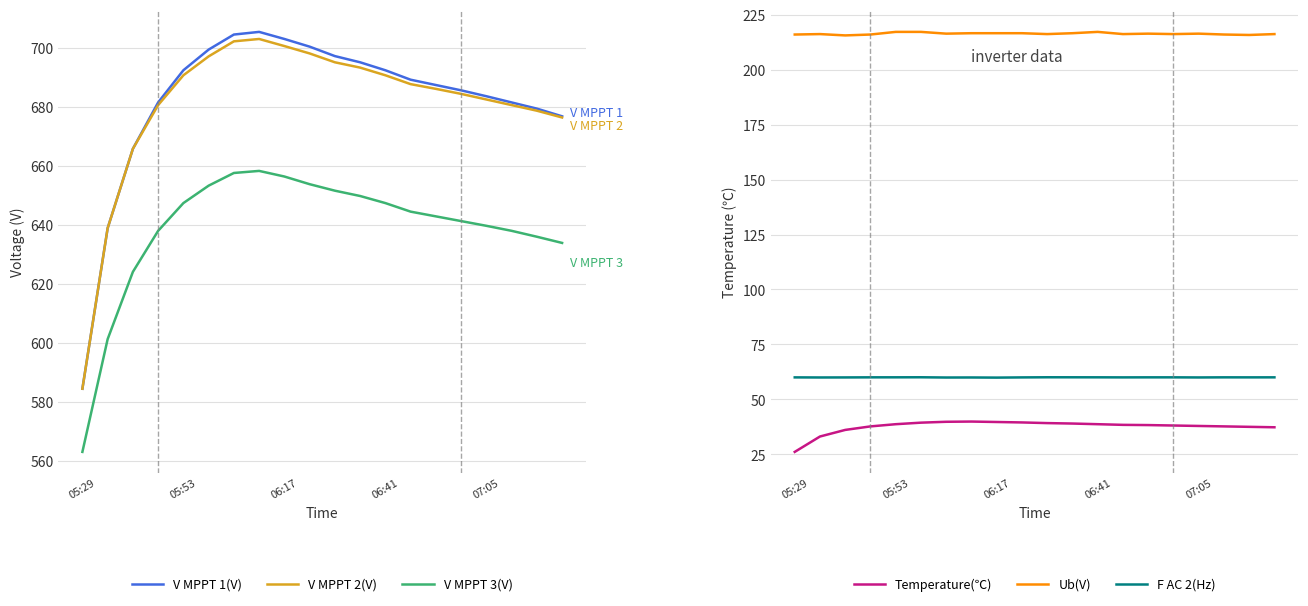

How many lines are shown in the chart?

6